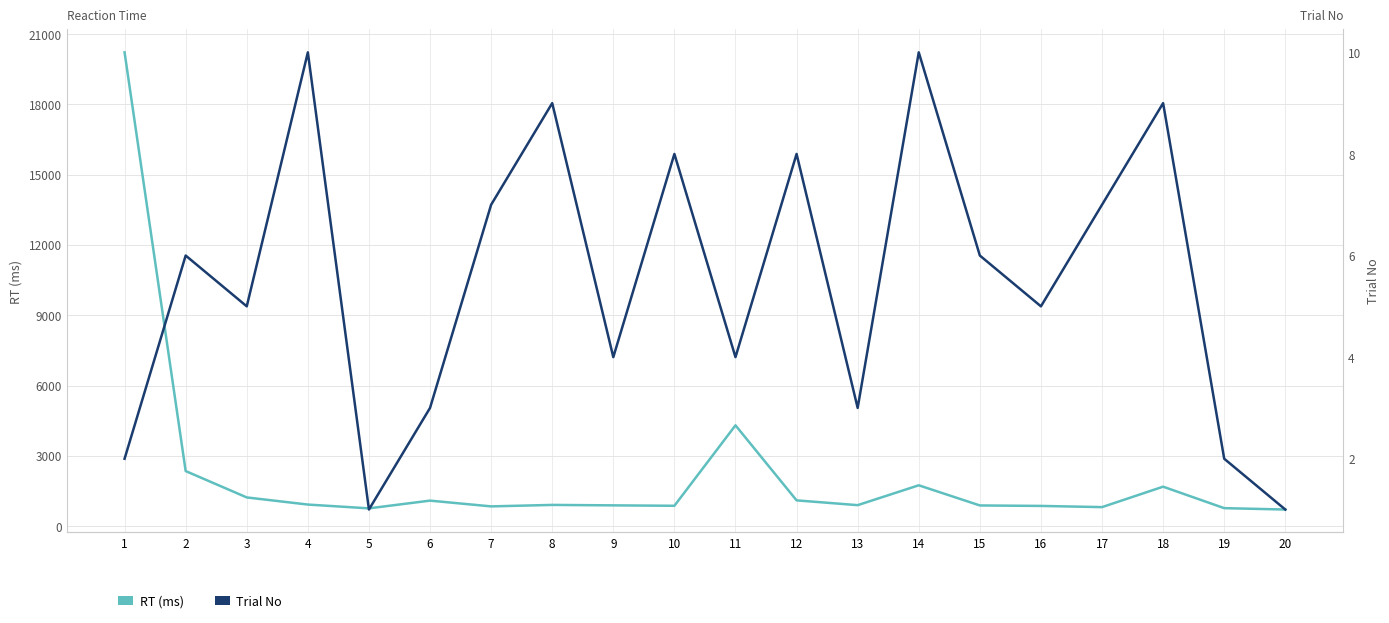

What is the approximate value of RT (ms) at 17?

812